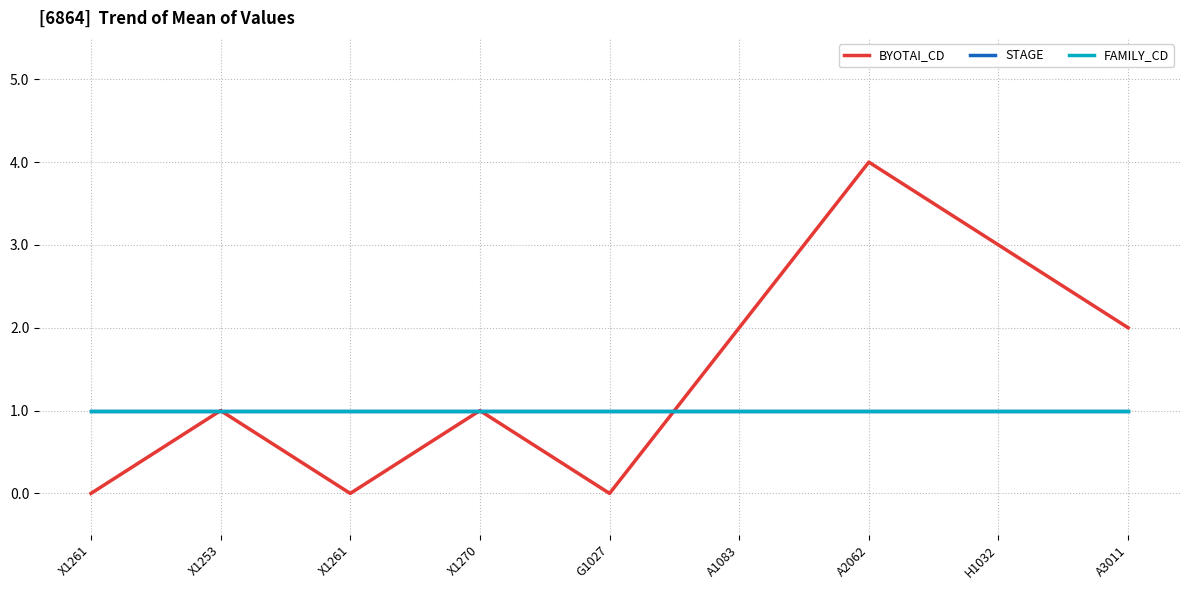

At which category is the sum across all series the highest?

A2062